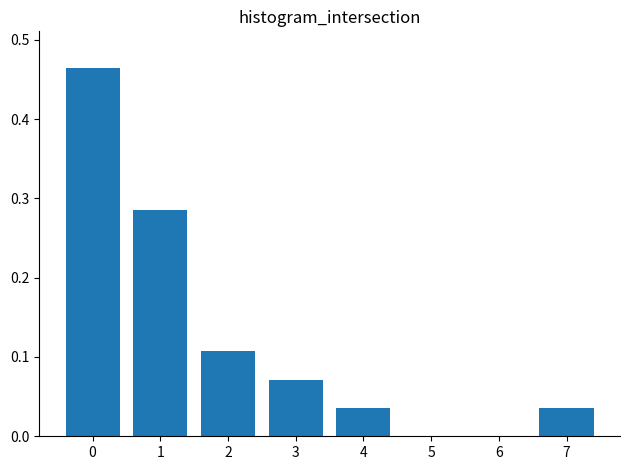

What is the change in value from 0 to 4?

-0.4